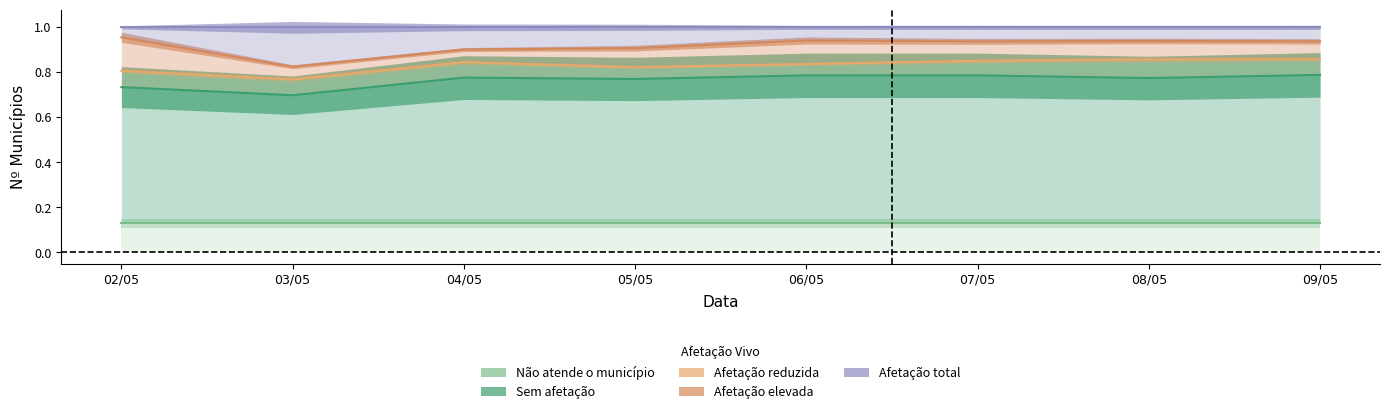

Reading left to right, what are all the values shown in this chart?

Não atende o município: 0.1	0.1	0.1	0.1	0.1	0.1	0.1	0.1
Sem afetação: 0.7	0.7	0.8	0.8	0.8	0.8	0.8	0.8
Afetação reduzida: 0.8	0.8	0.8	0.8	0.8	0.9	0.9	0.9
Afetação elevada: 1.0	0.8	0.9	0.9	0.9	0.9	0.9	0.9
Afetação total: 1.0	1.0	1.0	1.0	1.0	1.0	1.0	1.0